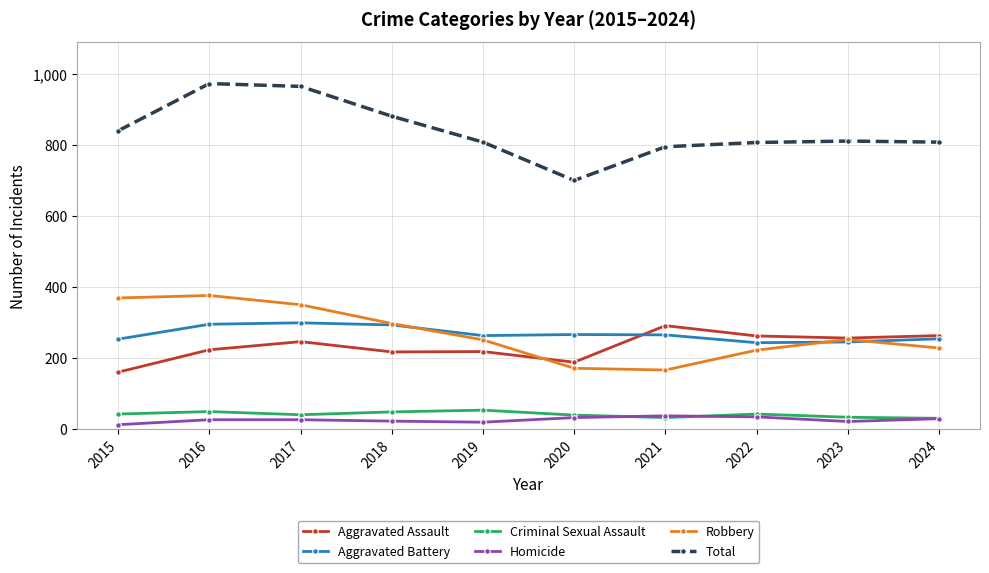

Count the number of categories in the chart.

10